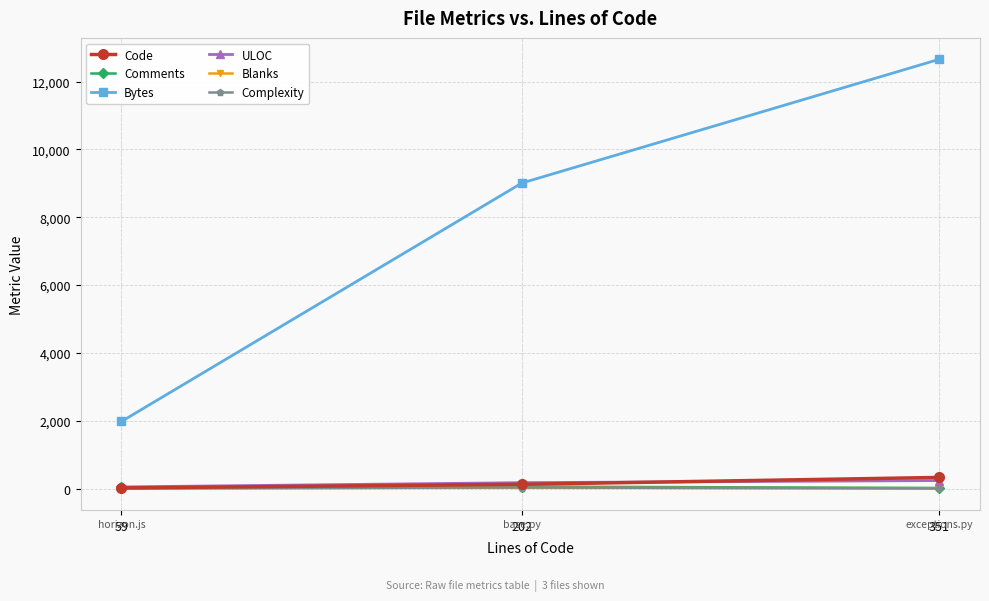

Which series has the largest range (max minus min)?

Bytes